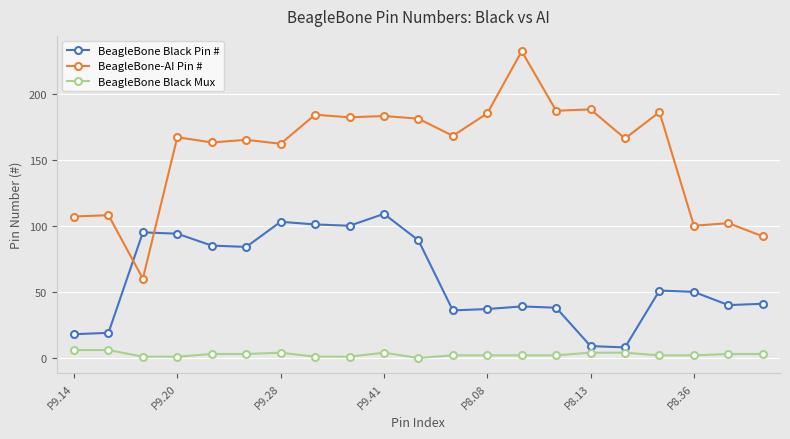

Count the number of categories in the chart.

21